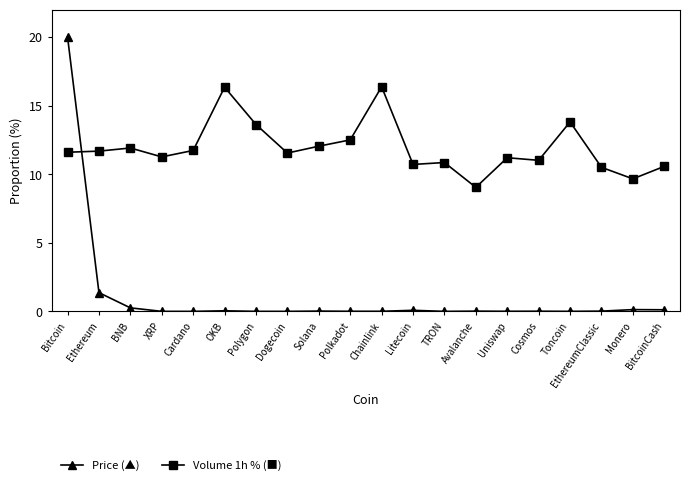

Rank the series at Bitcoin from highest to lowest value.

Price (▲), Volume 1h % (■)